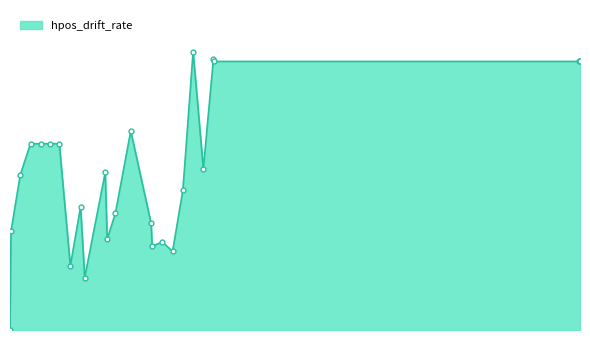

Does the chart have visible grid lines?

No